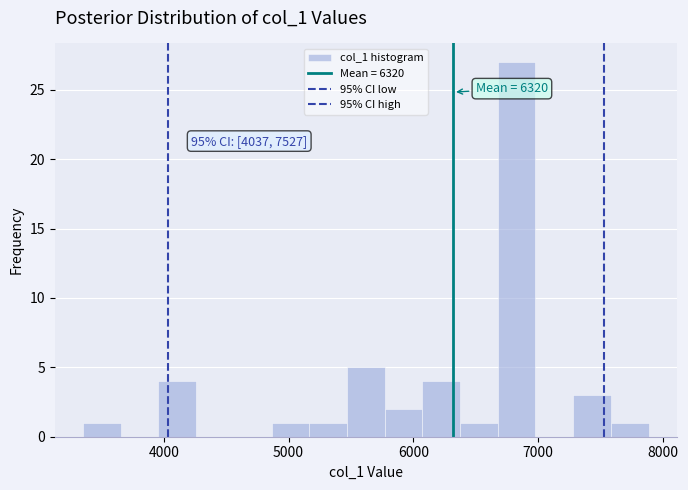

Around what value on the x-axis is the tallest bar? Give the approximate position of its centre, as read against the axis.

6800